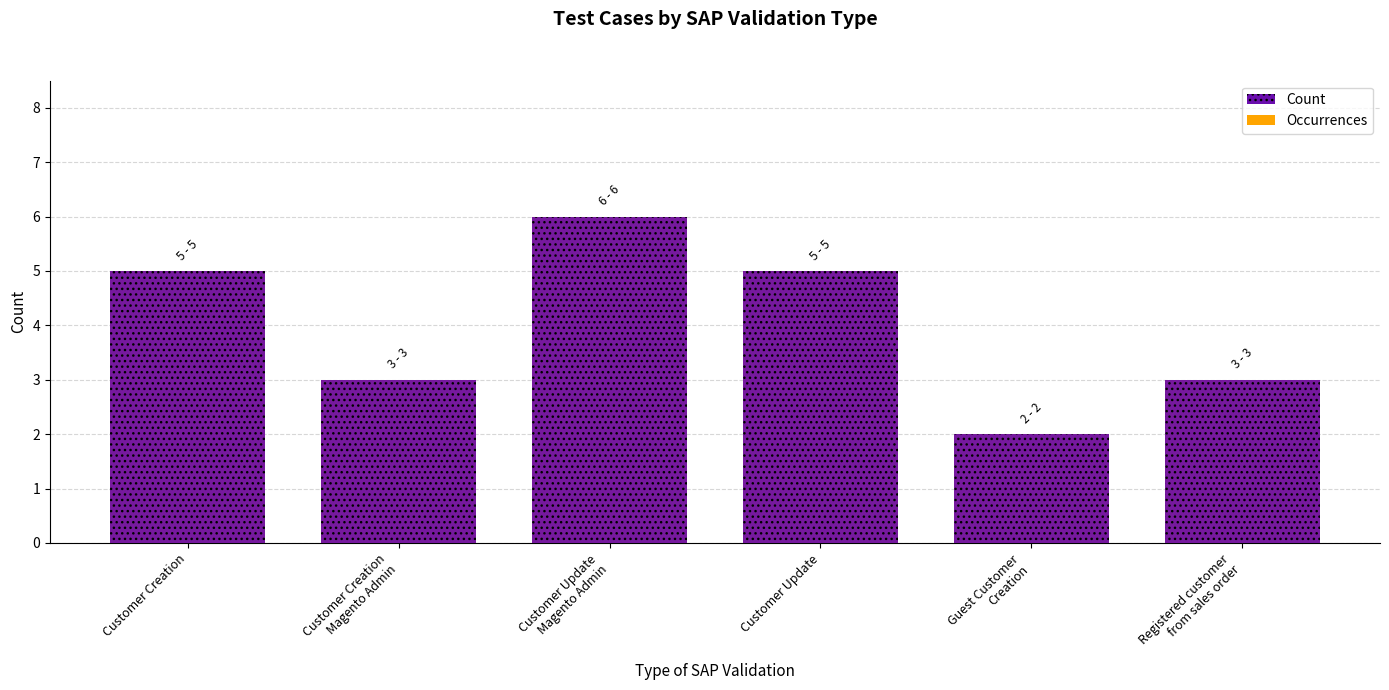

Reading left to right, extract all data points from this chart.

Occurrences: Customer Creation=5	Customer Creation
Magento Admin=3	Customer Update
Magento Admin=6	Customer Update=5	Guest Customer
Creation=2	Registered customer
from sales order=3
Count: Customer Creation=5	Customer Creation
Magento Admin=3	Customer Update
Magento Admin=6	Customer Update=5	Guest Customer
Creation=2	Registered customer
from sales order=3